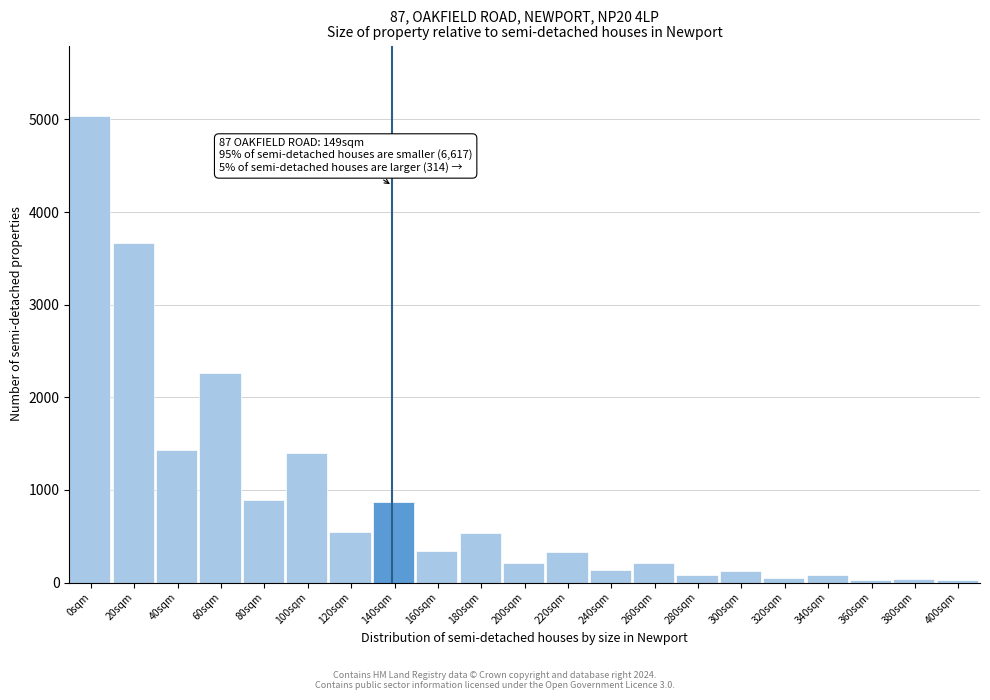

What is the label of the 13th bar from the right?

160sqm